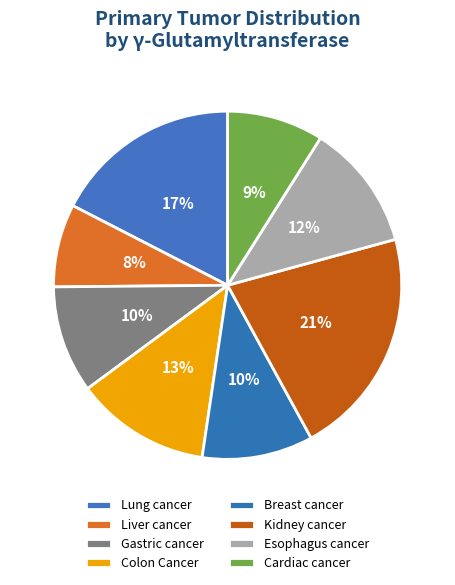

To the nearest percent, what is the difference between the Liver cancer and Cardiac cancer slice percentages?

1%